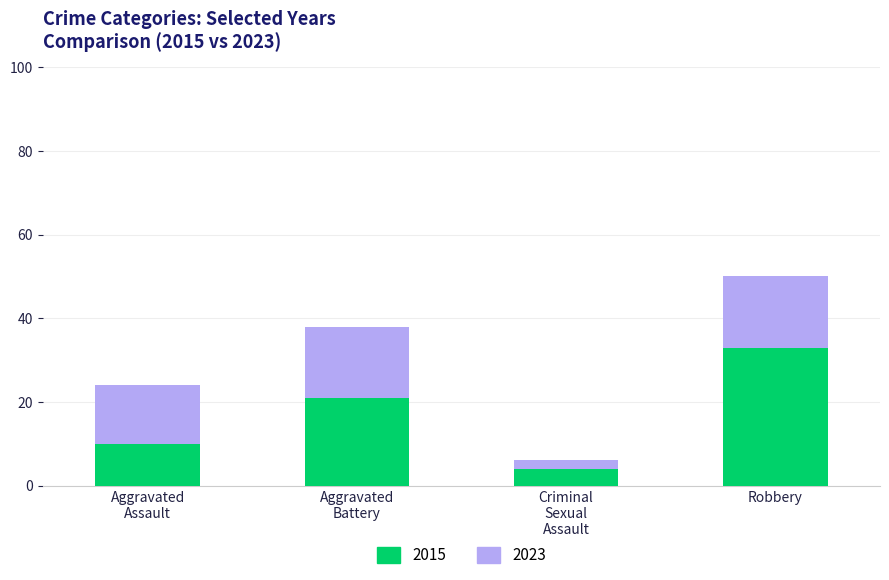

Is it true that 2015 equals 23 at Robbery?

False